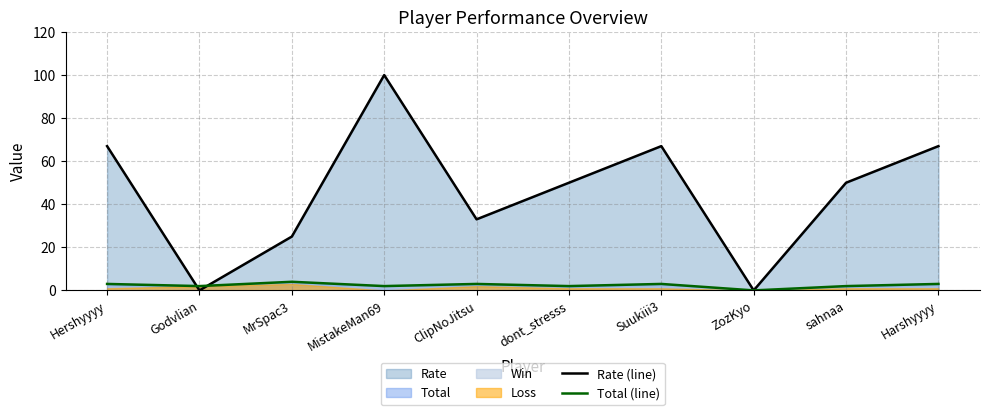

How many values in the Total (line) series are below 3?

5